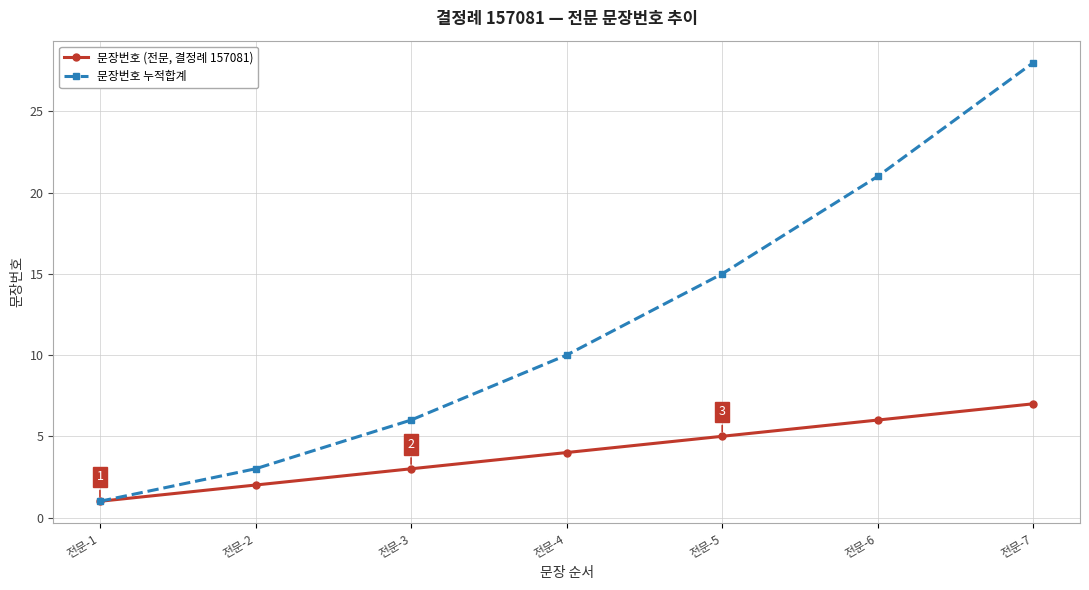

What is the difference between the second highest and minimum values in the 문장번호 누적합계 series?

20